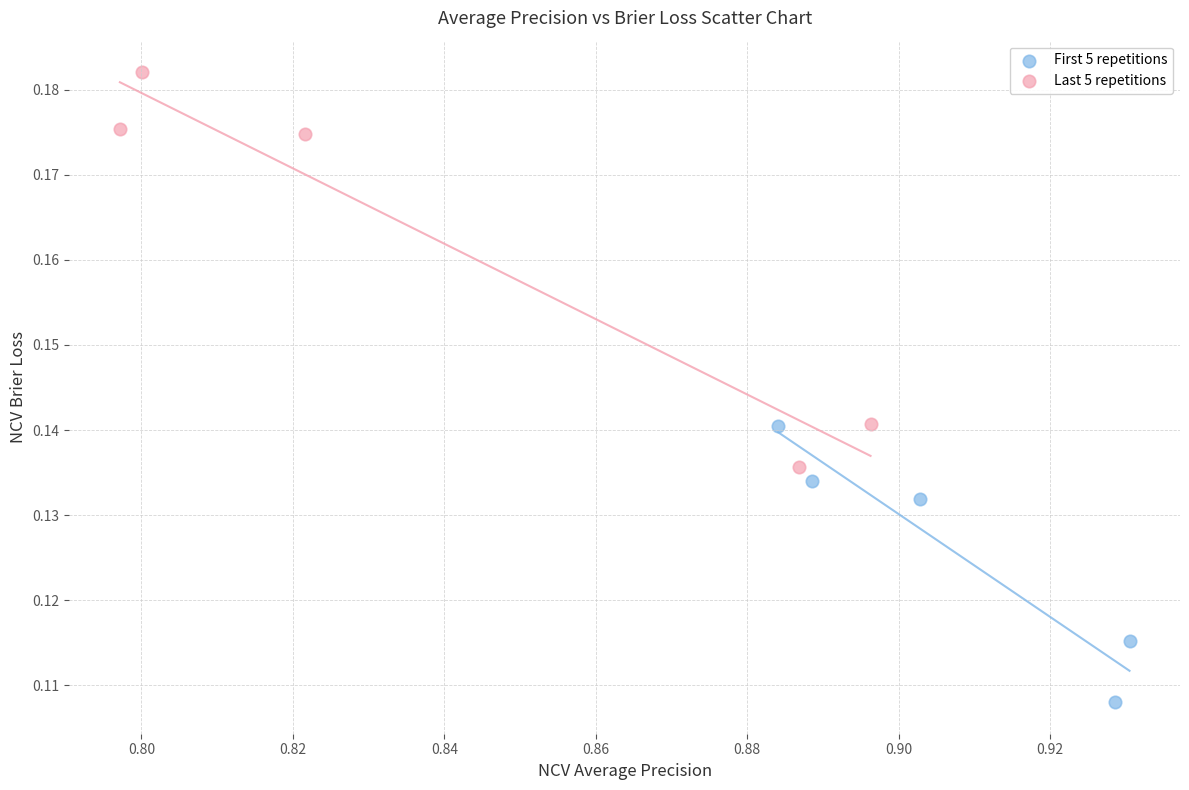

Which series reaches the minimum Y coordinate?

First 5 repetitions